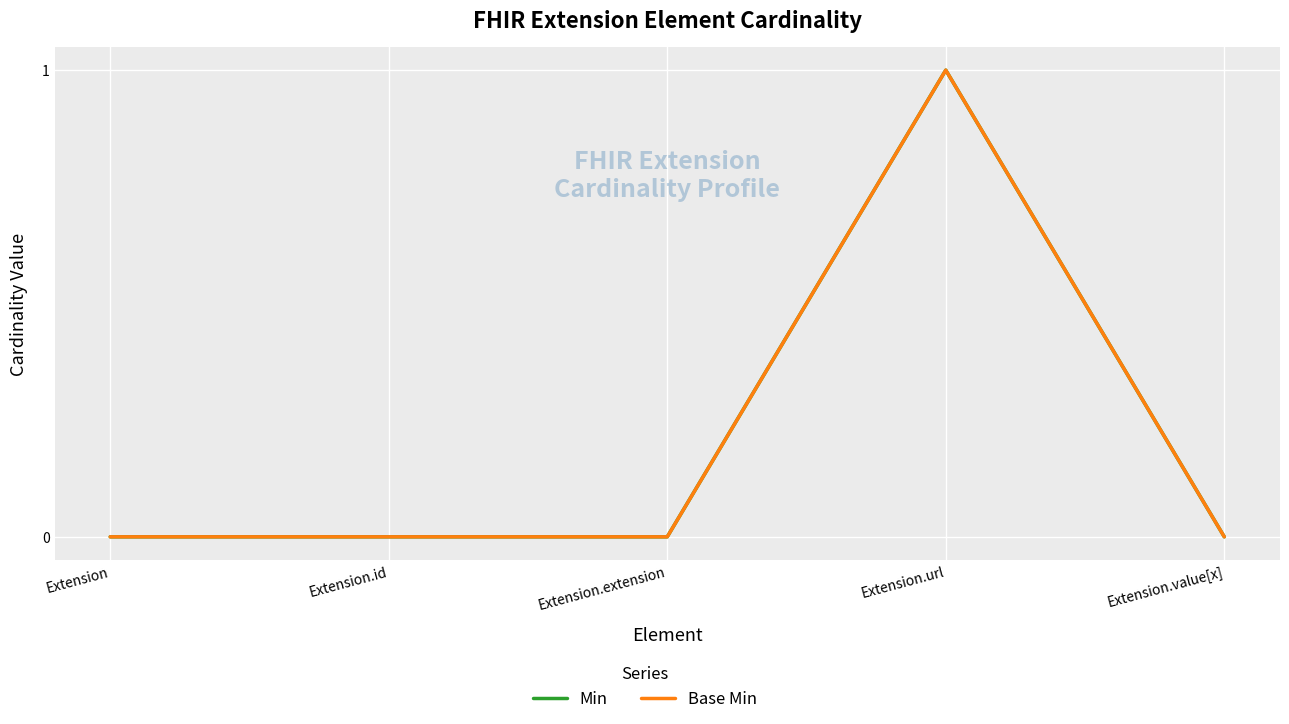

Is this an area chart (filled region under the line)?

No